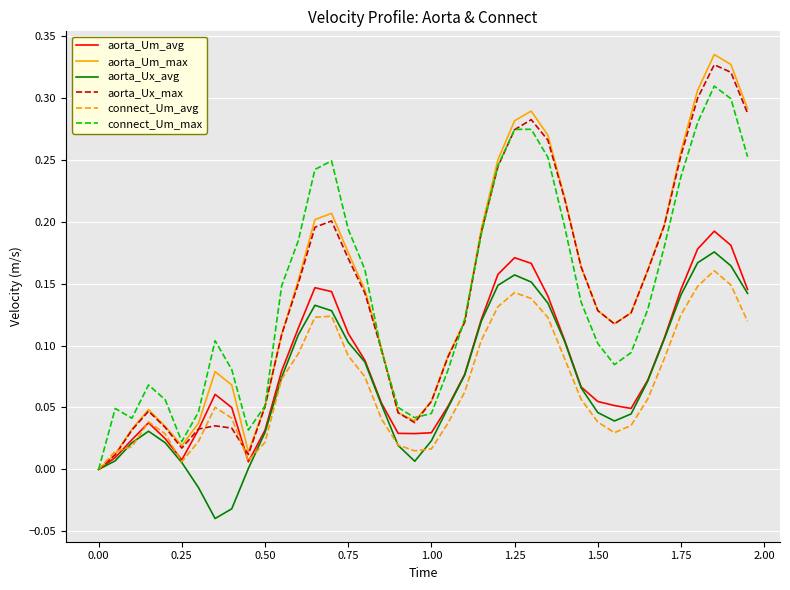

List the series in order of their peak value, highest first.

aorta_Um_max, aorta_Ux_max, connect_Um_max, aorta_Um_avg, aorta_Ux_avg, connect_Um_avg